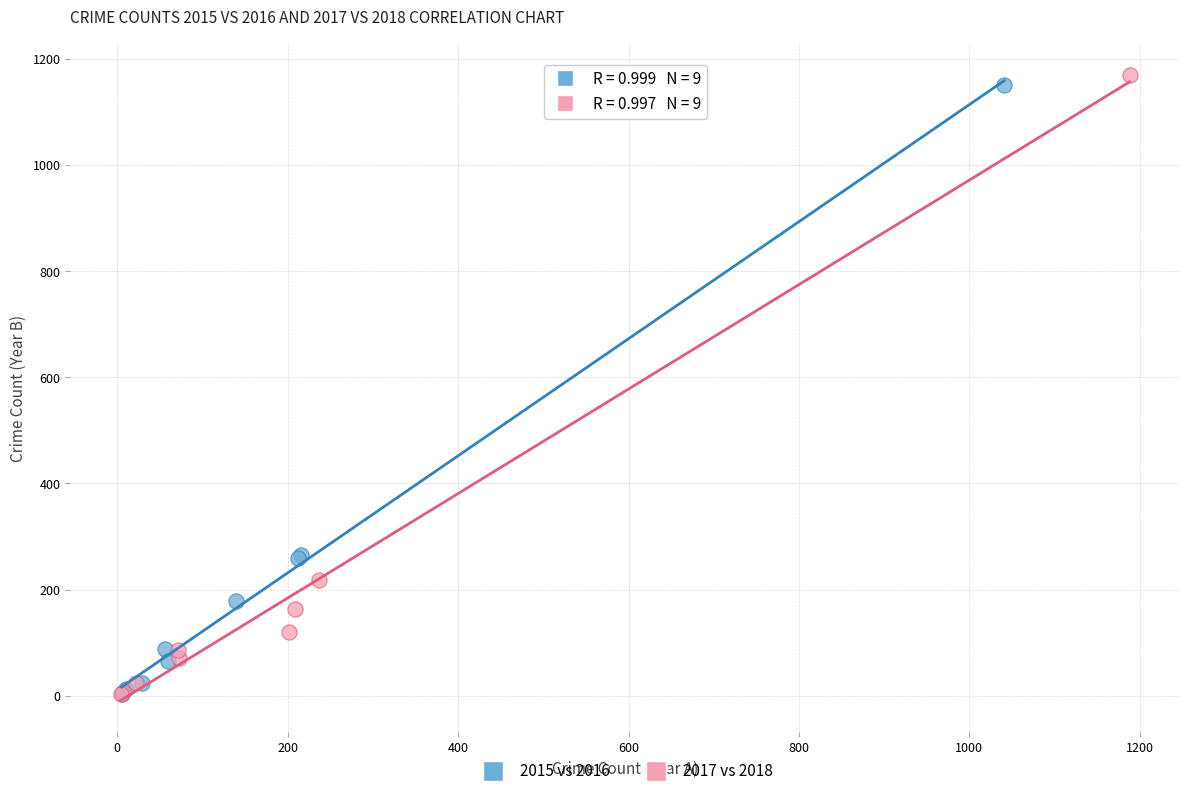

Which series has the largest Y range (max minus min)?

2017 vs 2018